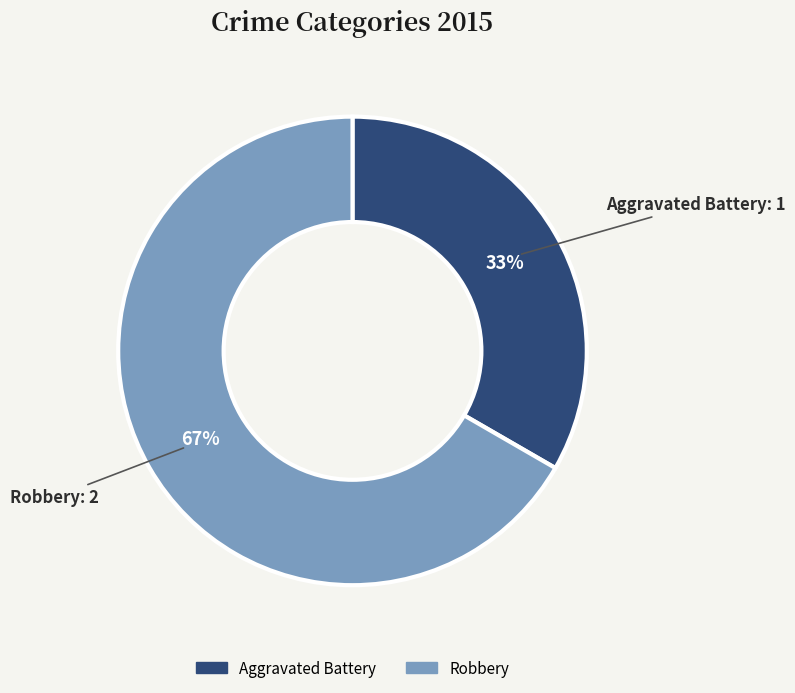

Which slice is the smallest?

Aggravated Battery